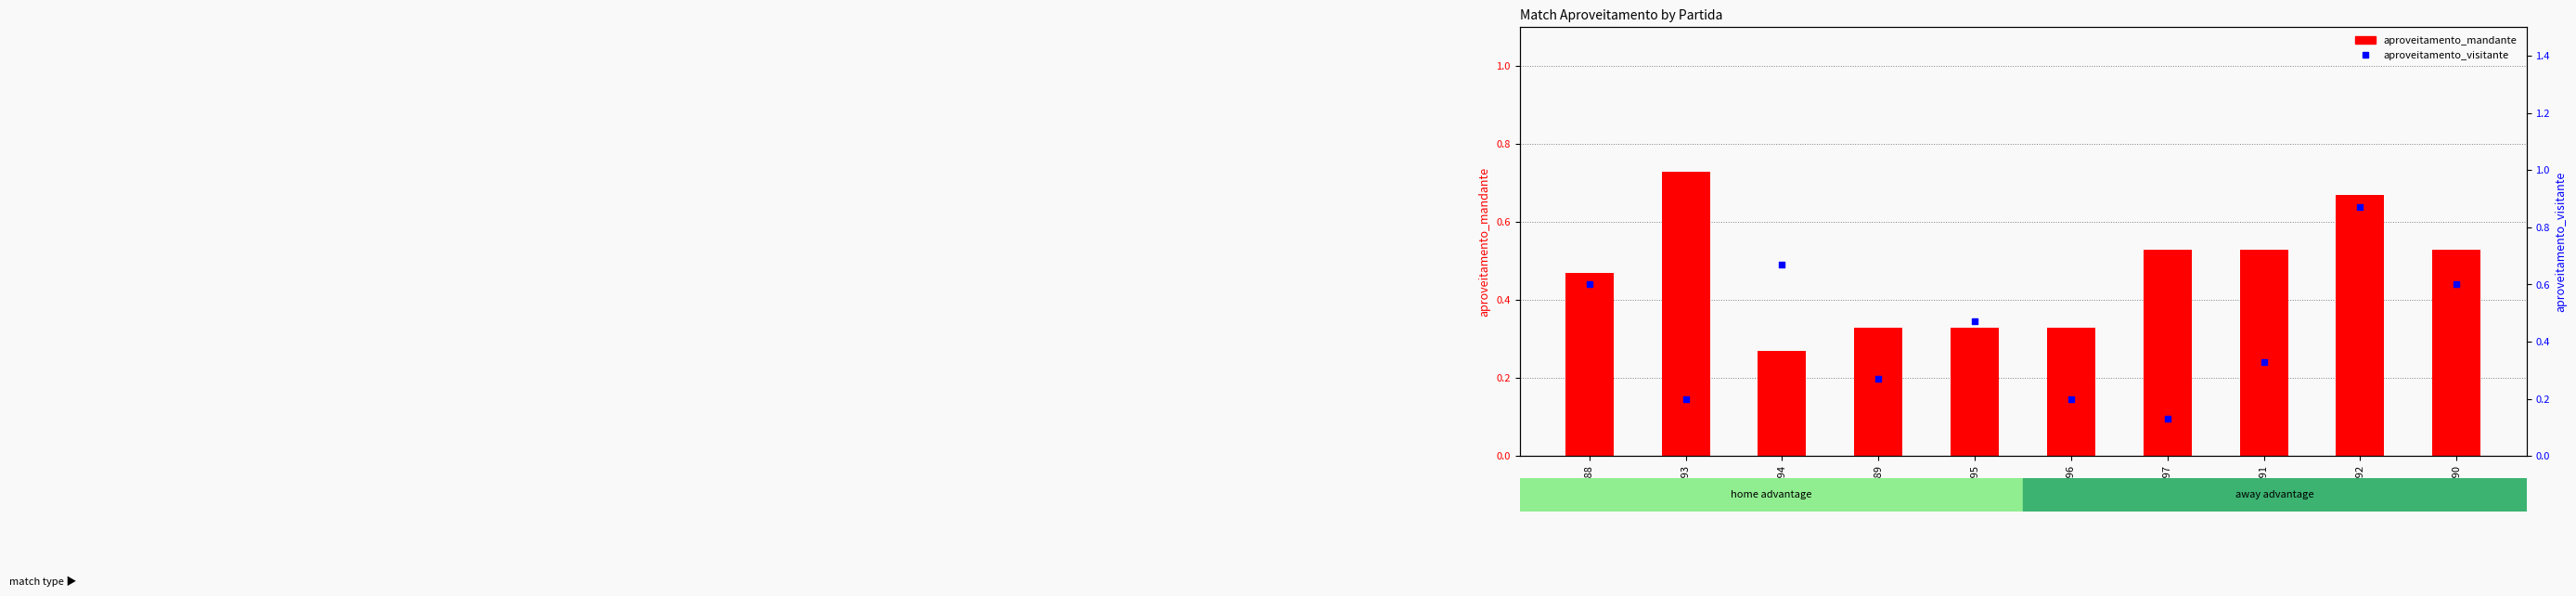

What are all the series names shown in the legend?

aproveitamento_mandante, aproveitamento_visitante